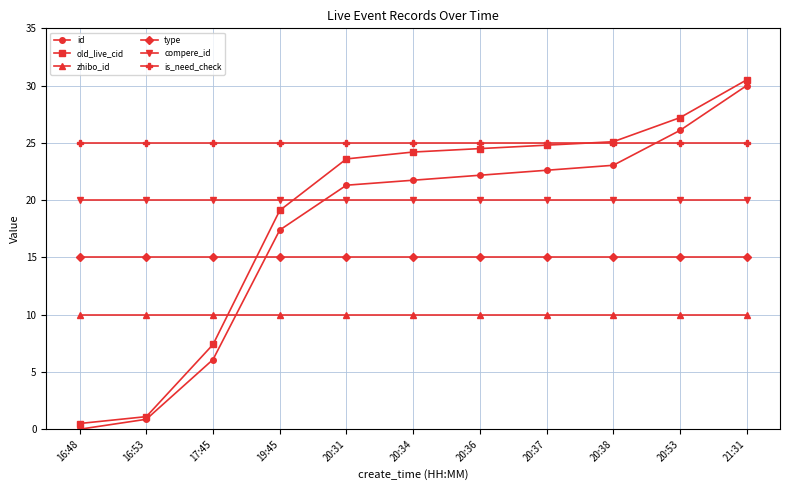

Reading left to right, what are all the values shown in this chart?

id: 0.0	0.9	6.1	17.4	21.3	21.7	22.2	22.6	23.0	26.1	30.0
old_live_cid: 0.5	1.1	7.4	19.1	23.6	24.2	24.5	24.8	25.1	27.2	30.5
zhibo_id: 10.0	10.0	10.0	10.0	10.0	10.0	10.0	10.0	10.0	10.0	10.0
type: 15.0	15.0	15.0	15.0	15.0	15.0	15.0	15.0	15.0	15.0	15.0
compere_id: 20.0	20.0	20.0	20.0	20.0	20.0	20.0	20.0	20.0	20.0	20.0
is_need_check: 25.0	25.0	25.0	25.0	25.0	25.0	25.0	25.0	25.0	25.0	25.0